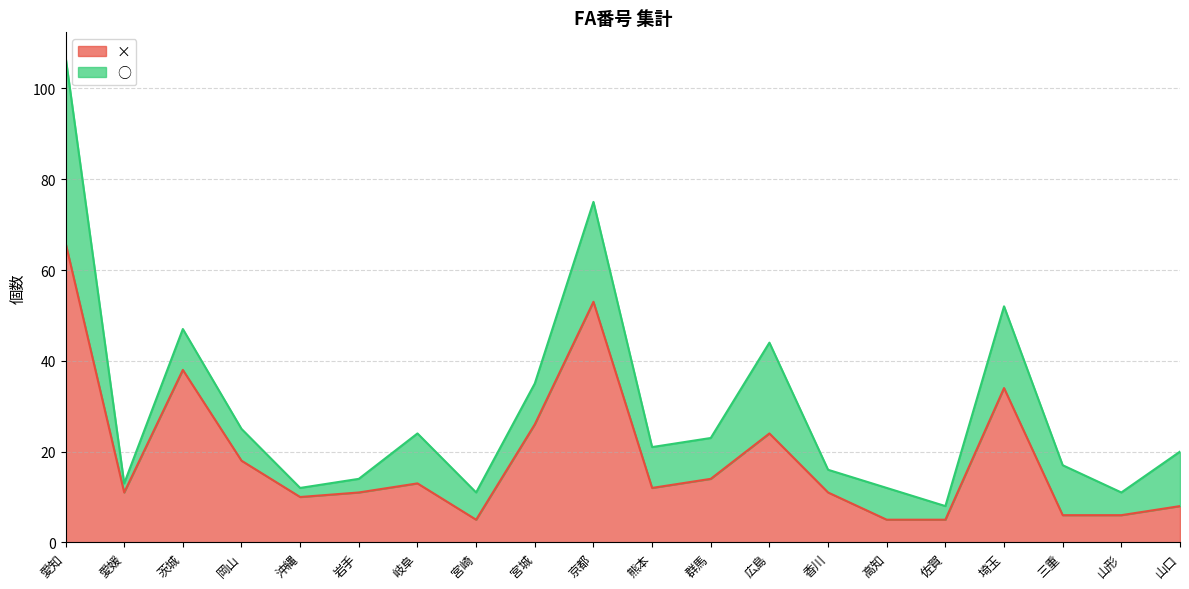

Which category has the highest value across all series?

愛知